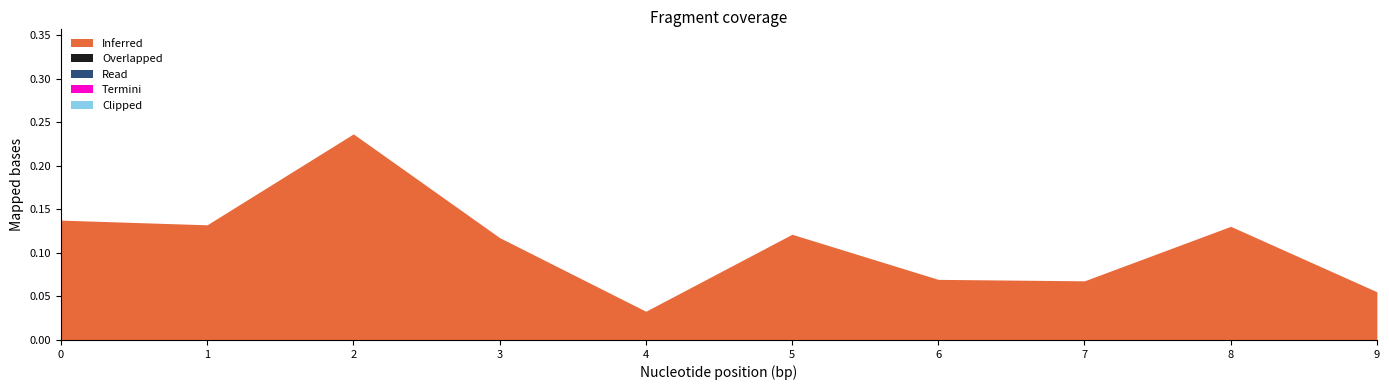

Which series changed the most between 4 and 6?

Inferred